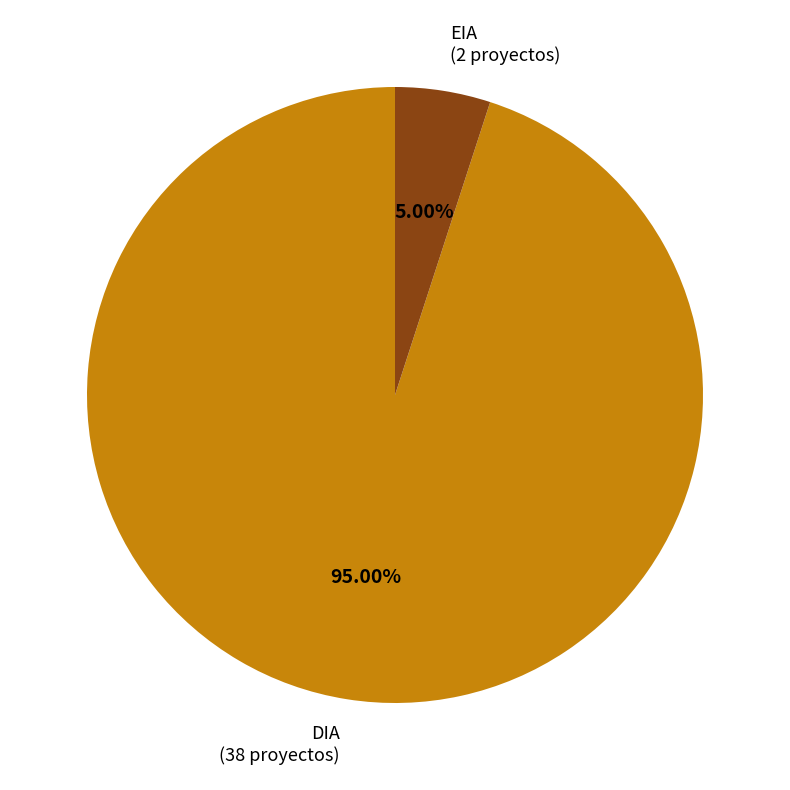

How many slices are in this pie chart?

2